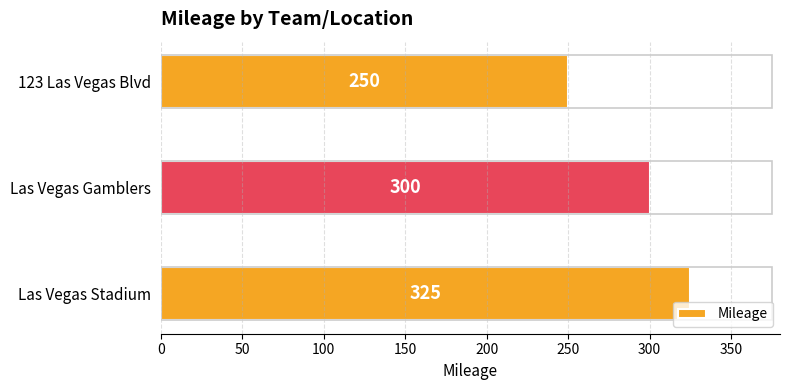

Which category has the lowest value across all series?

123 Las Vegas Blvd